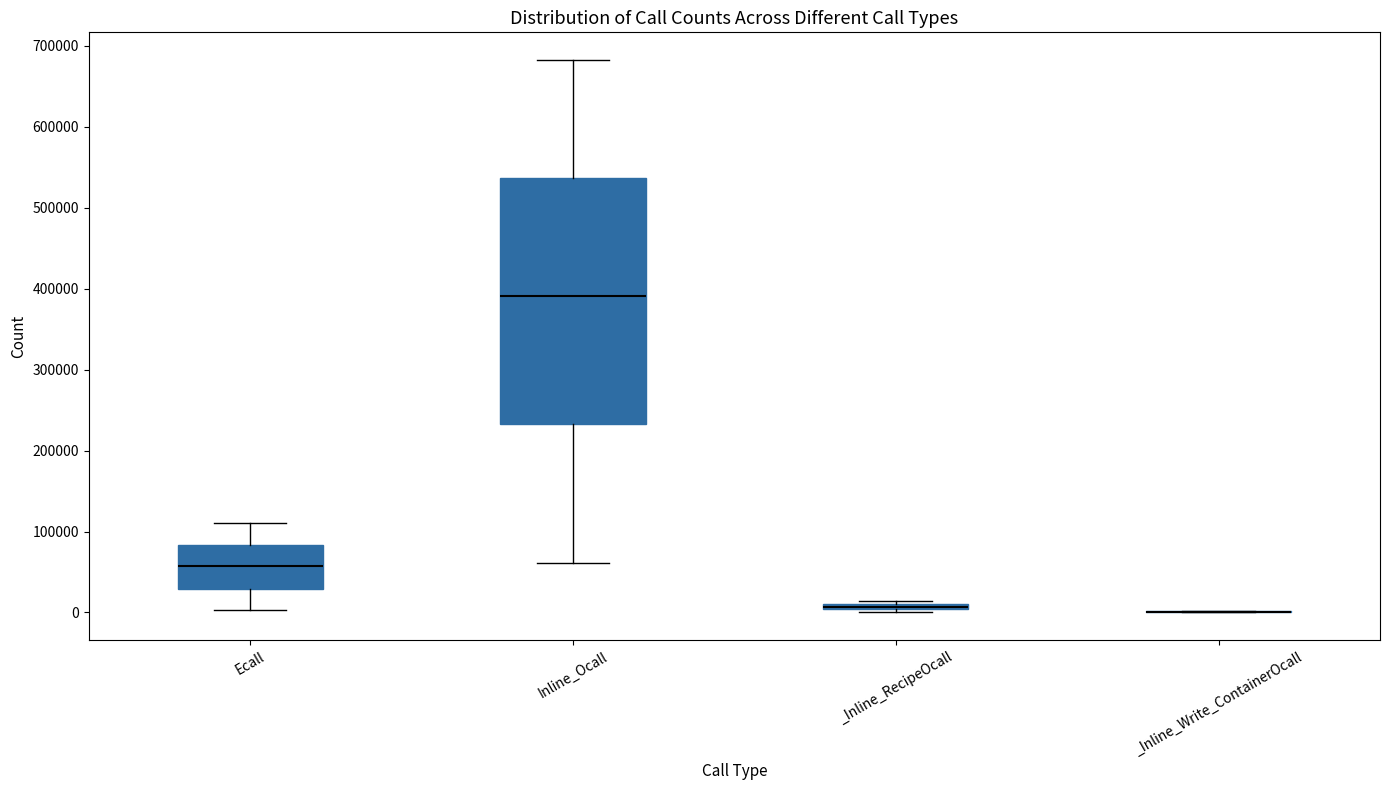

Which box is the tallest, from its lower edge to its upper edge?

Inline_Ocall